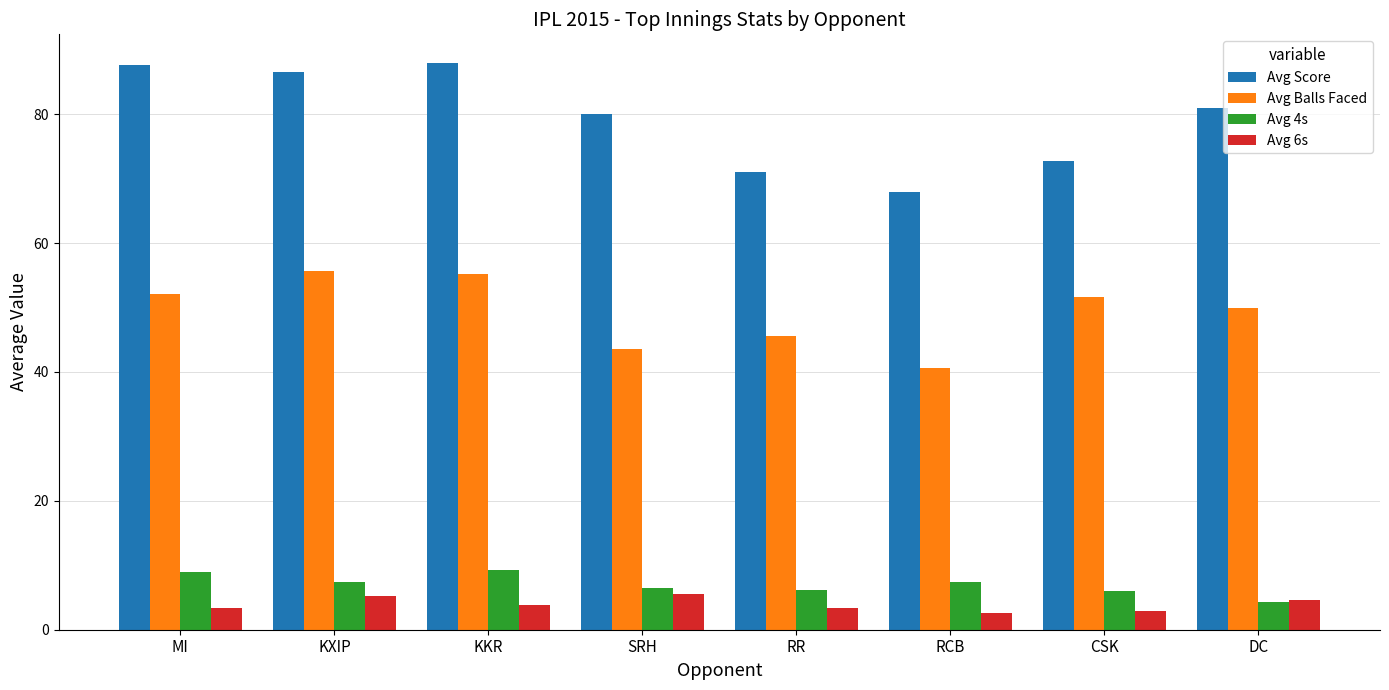

What is the difference between the maximum and minimum values in the Avg Balls Faced series?

14.9